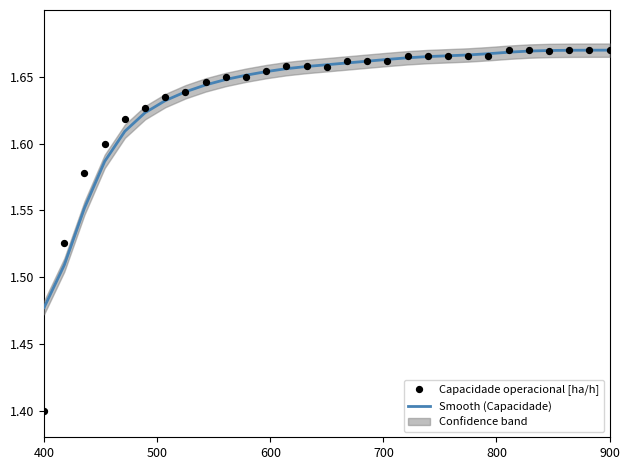

Which series contains the lowest Y value?

Capacidade operacional [ha/h]